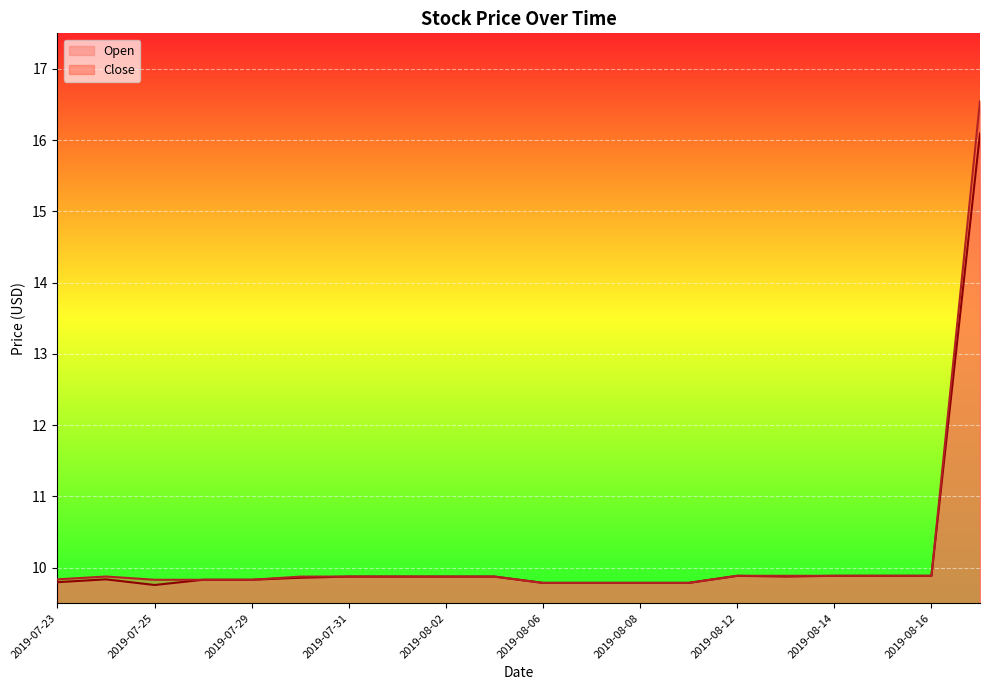

Reading left to right, extract all data points from this chart.

Open: 9.8	9.8	9.8	9.8	9.8	9.9	9.9	9.9	9.9	9.9	9.8	9.8	9.8	9.8	9.9	9.9	9.9	9.9	9.9	16.1
Close: 9.8	9.9	9.8	9.8	9.8	9.9	9.9	9.9	9.9	9.9	9.8	9.8	9.8	9.8	9.9	9.9	9.9	9.9	9.9	16.5